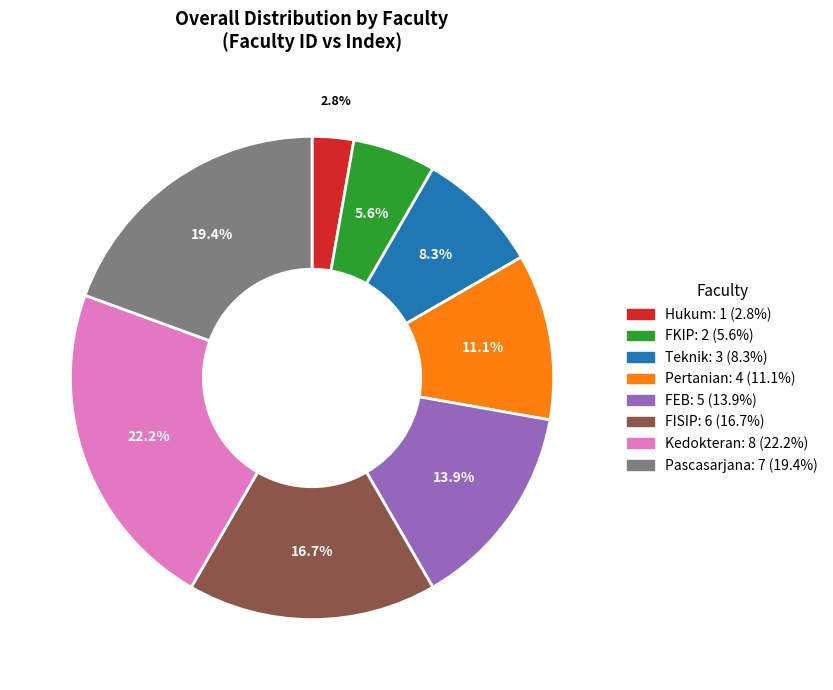

Is Hukum the majority of the pie?

No